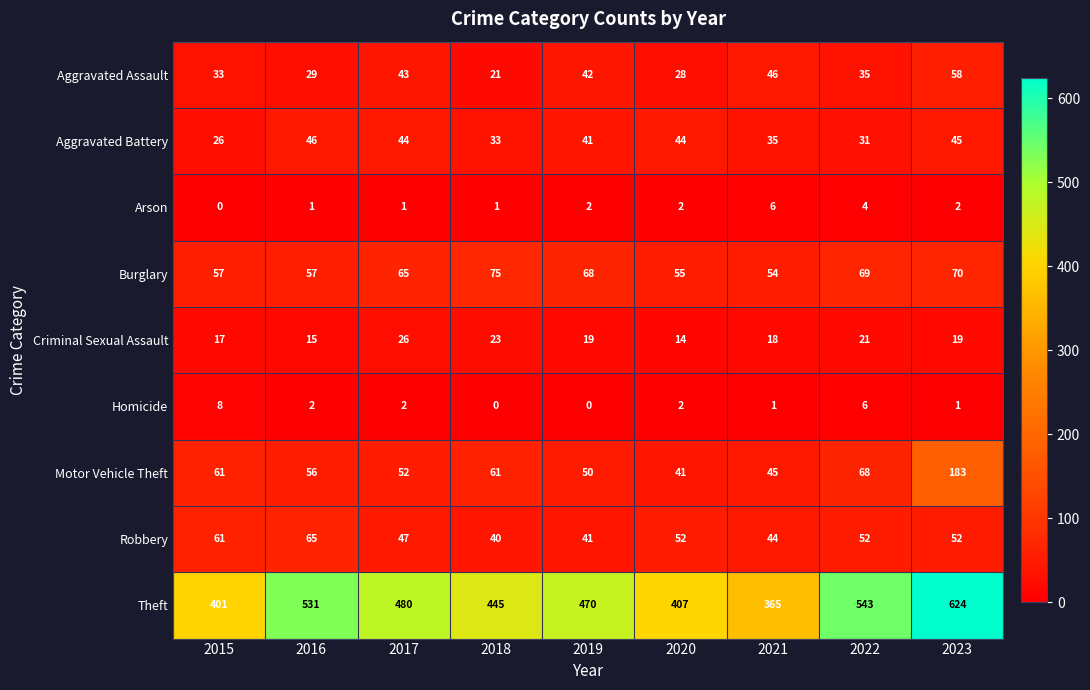

List the series in order of their peak value, highest first.

Theft, Motor Vehicle Theft, Burglary, Robbery, Aggravated Assault, Aggravated Battery, Criminal Sexual Assault, Homicide, Arson